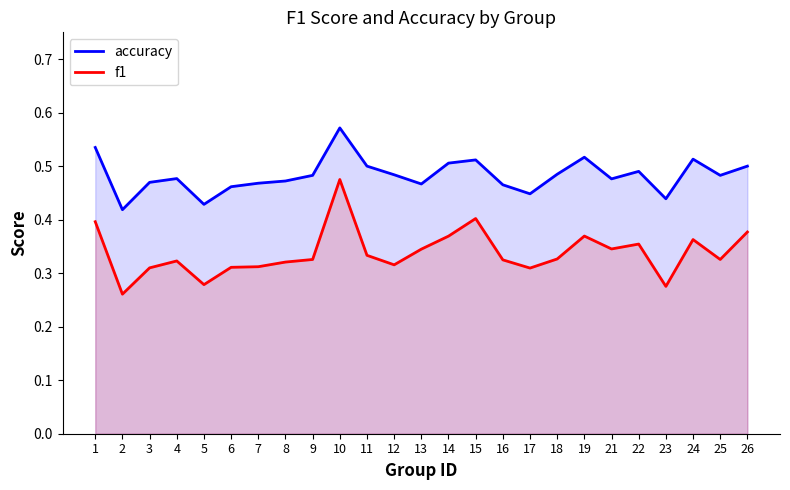

True or false: f1 has a value of 0.4 at 6.

False